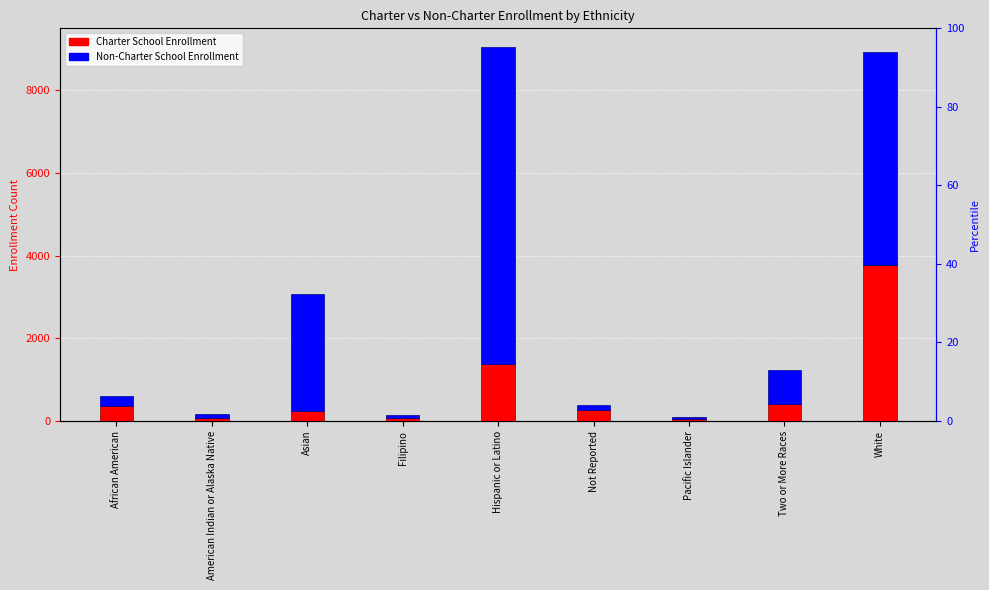

The Non-Charter School Enrollment series shows 1832 at White. True or false?

False